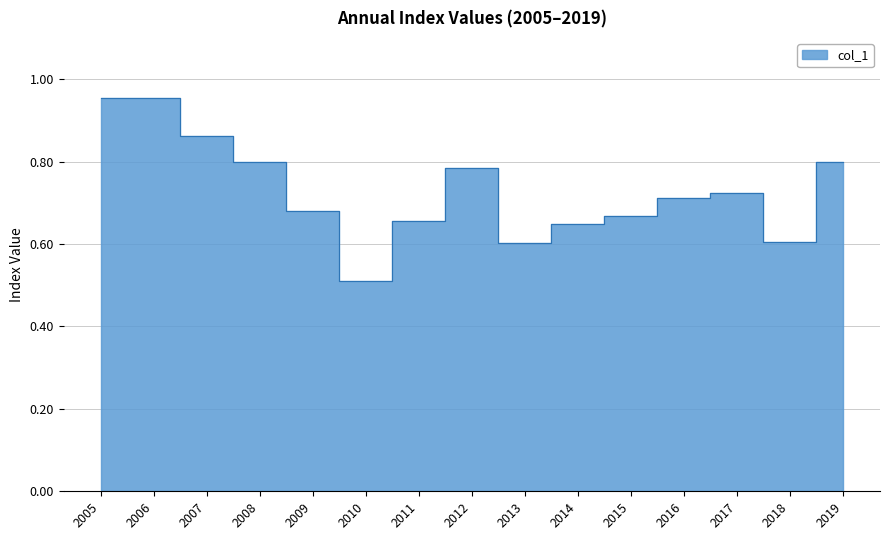

List the labels in order of value, largest first.

2005, 2006, 2007, 2019, 2008, 2012, 2017, 2016, 2009, 2015, 2011, 2014, 2018, 2013, 2010